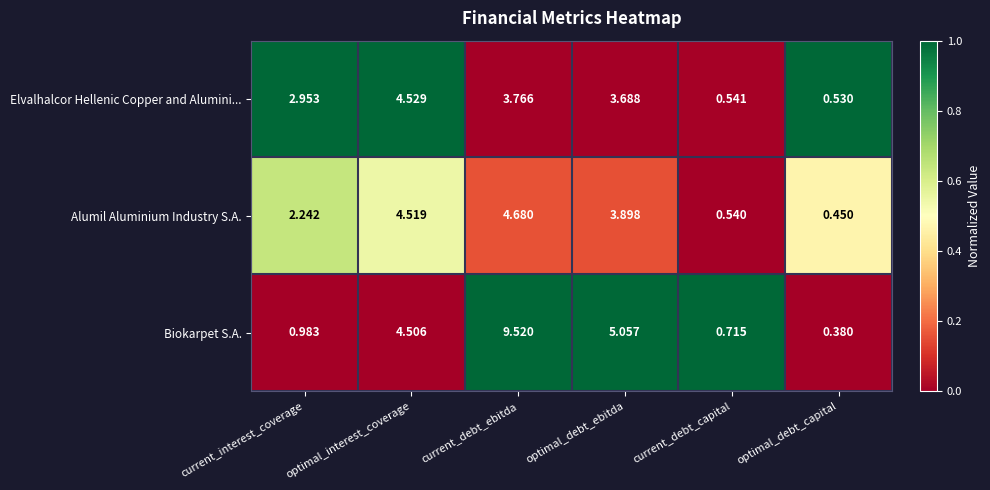

At which category is the sum across all series the highest?

current_debt_ebitda